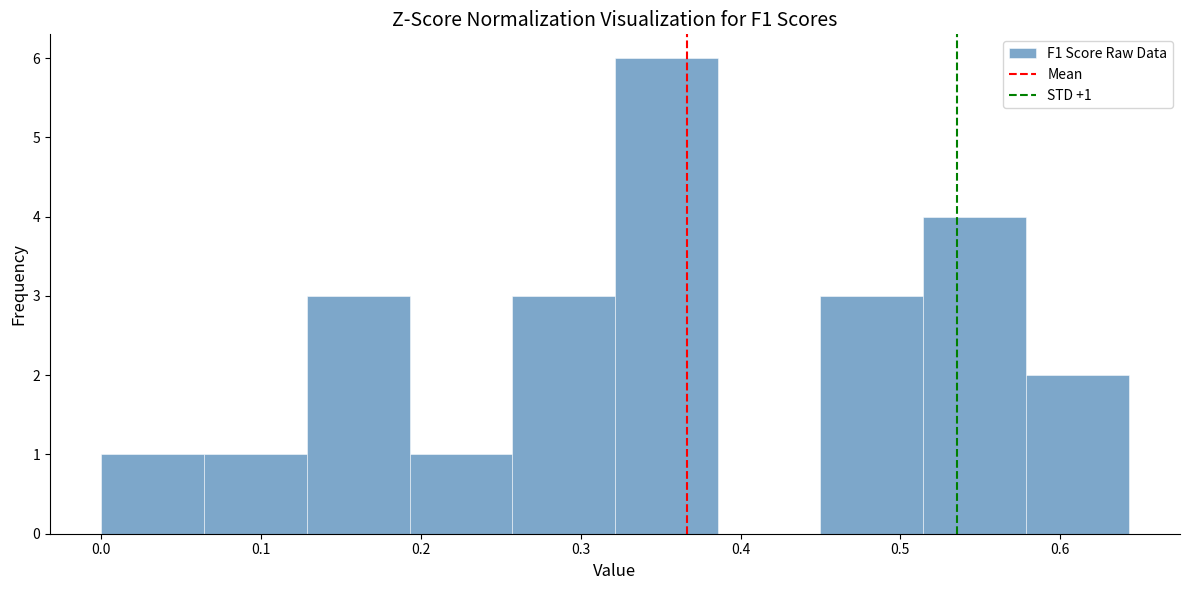

Which range on the x-axis has the tallest bar?

0.32 to 0.39